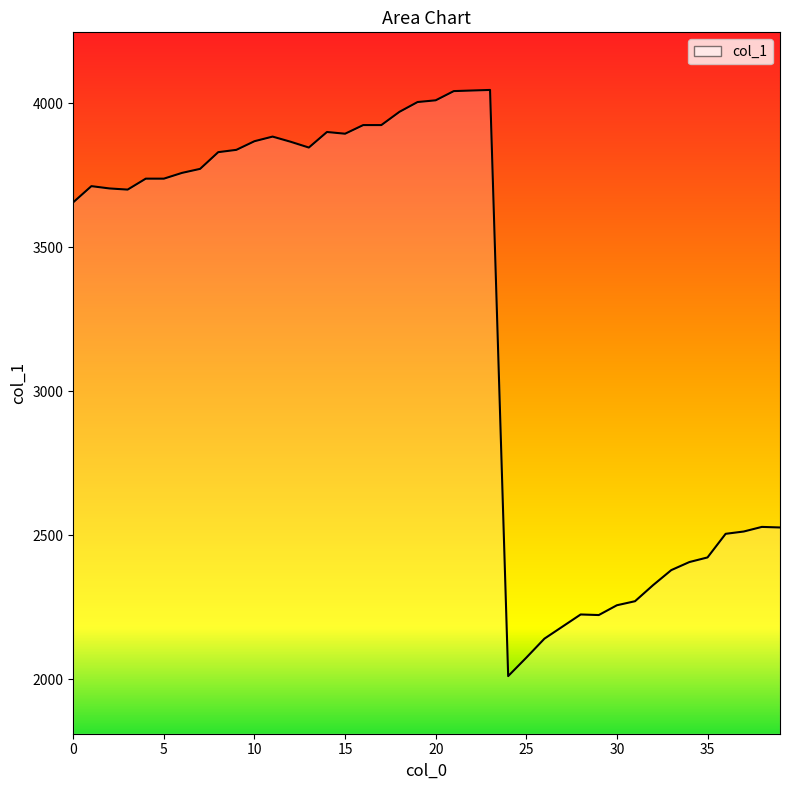

What is the difference between the maximum and minimum values?

2035